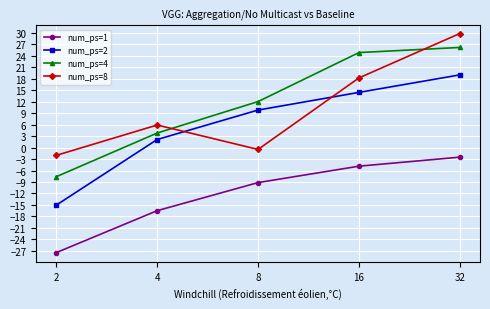

Where do num_ps=4 and num_ps=8 first cross each other?

4 and 8